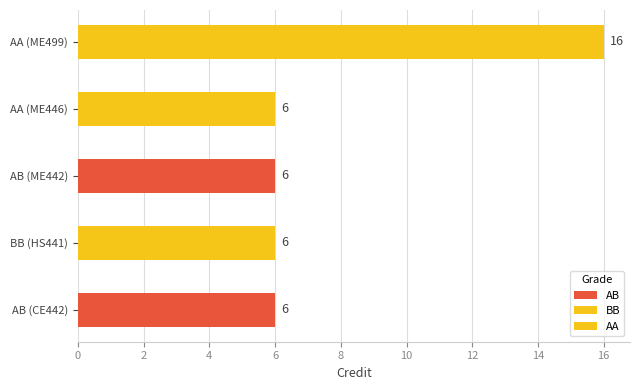

Rank the categories by value from lowest to highest.

AB (CE442), BB (HS441), AB (ME442), AA (ME446), AA (ME499)